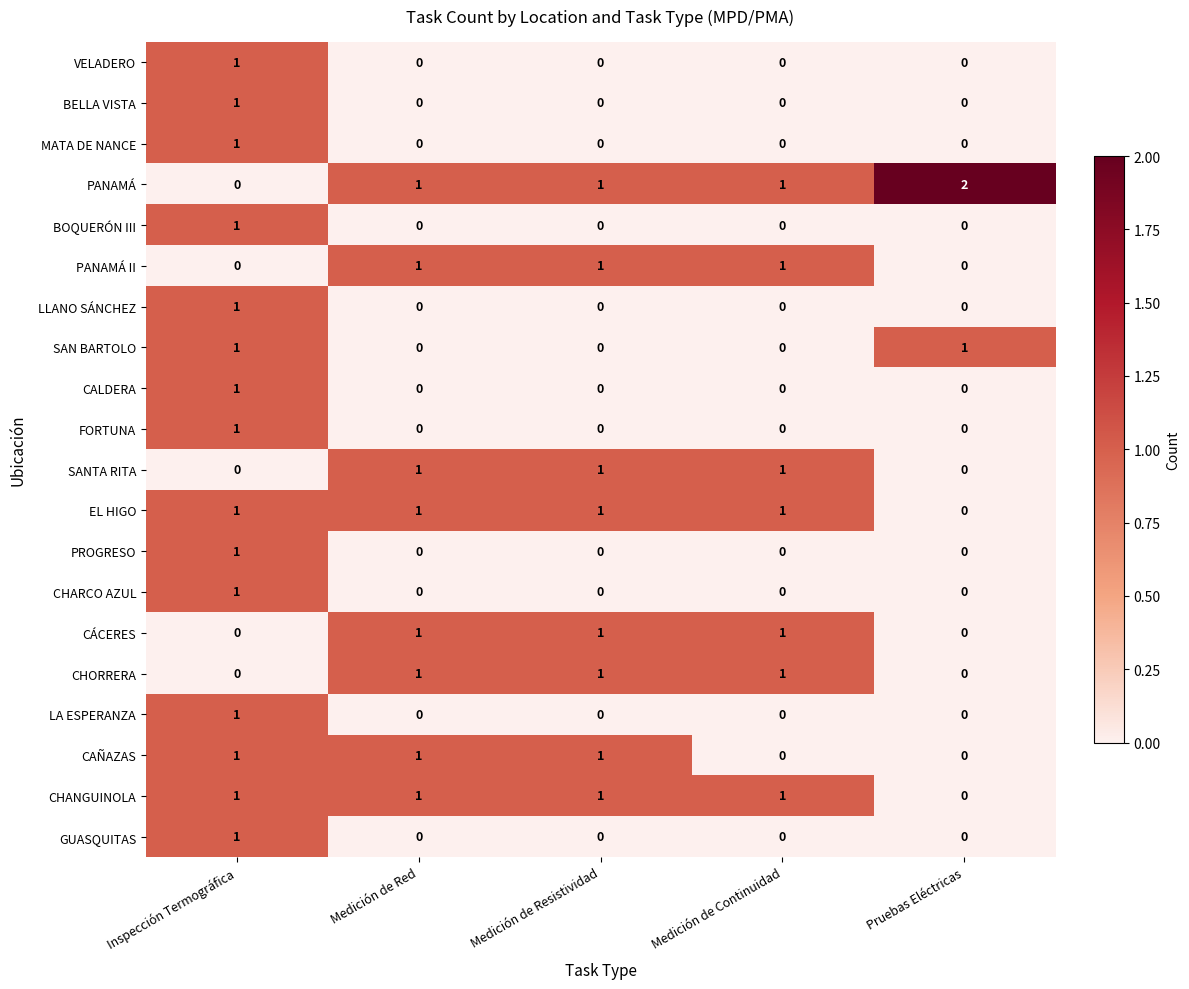

The SANTA RITA series shows 1 at Medición de Continuidad. True or false?

True